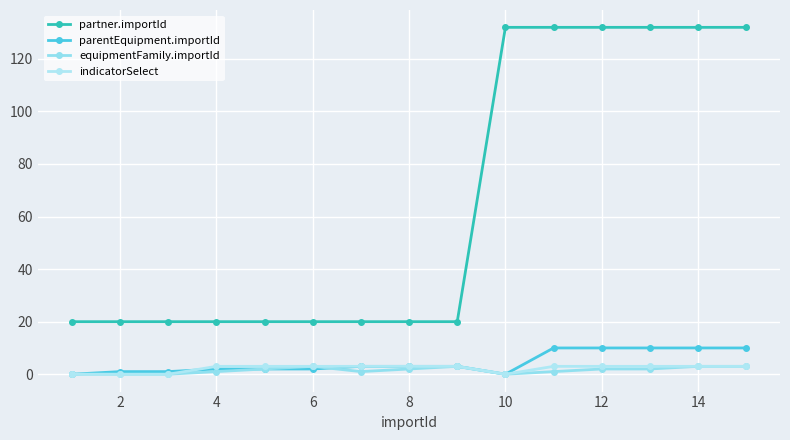

Which series has the largest range (max minus min)?

partner.importId